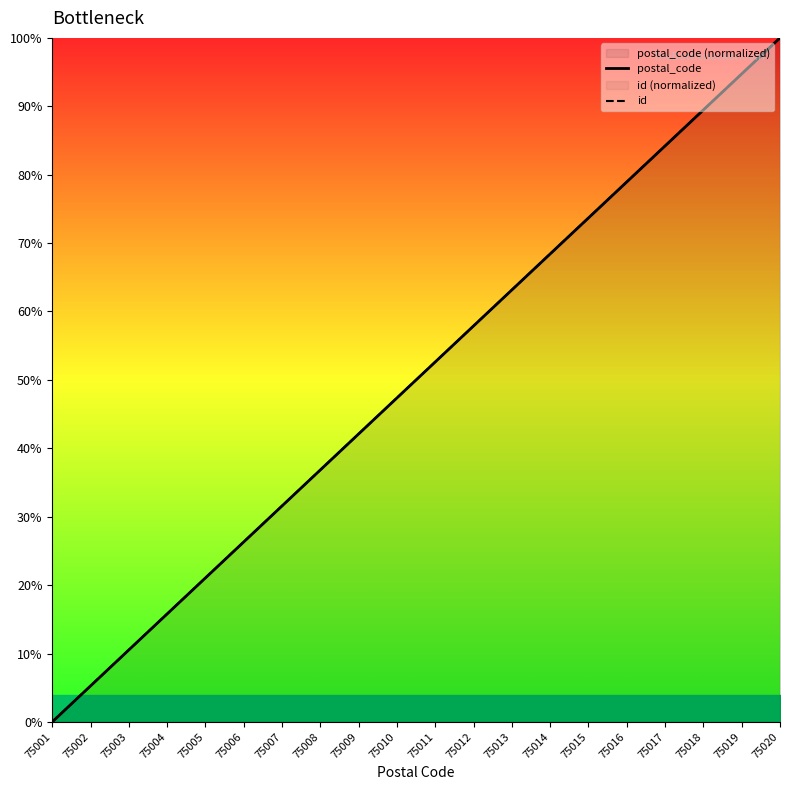

Which series has the widest spread of values?

postal_code